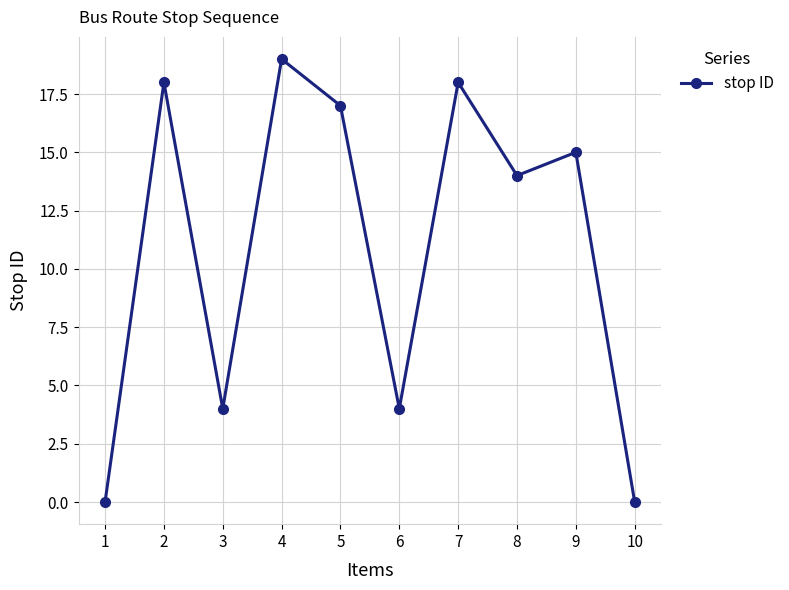

What is the sum of the values at 4 and 8?

33